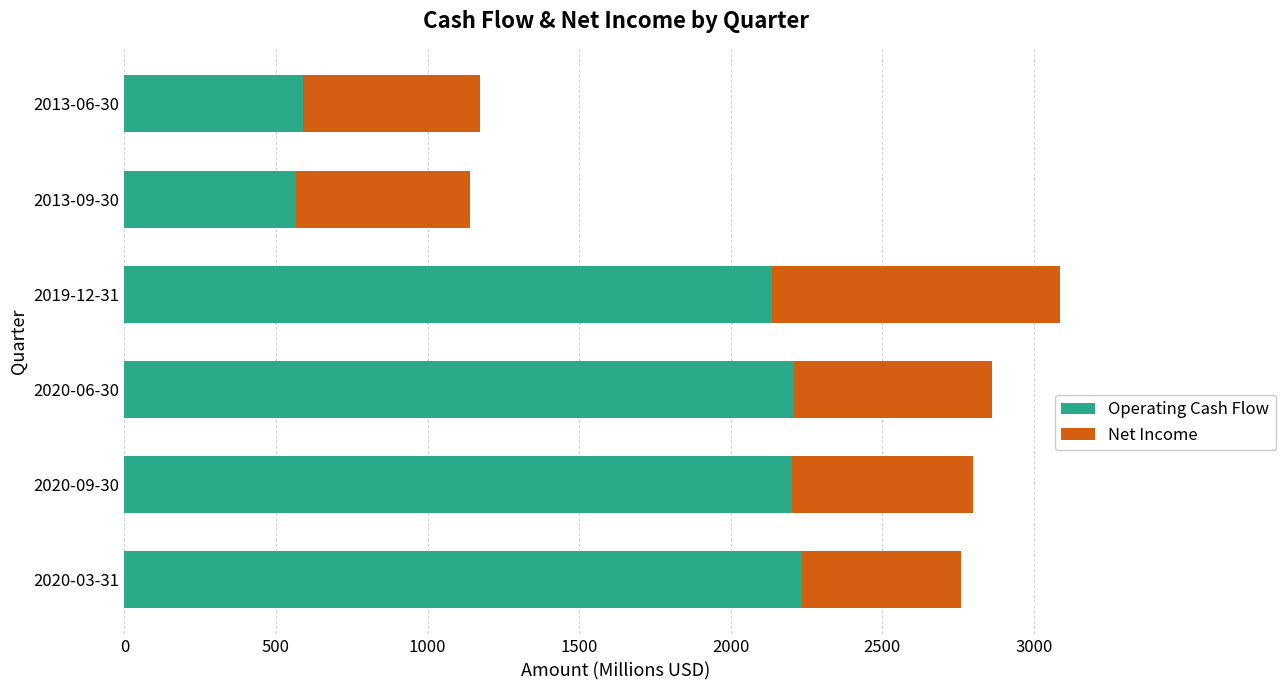

What is the sum of all Operating Cash Flow values?

9943.1